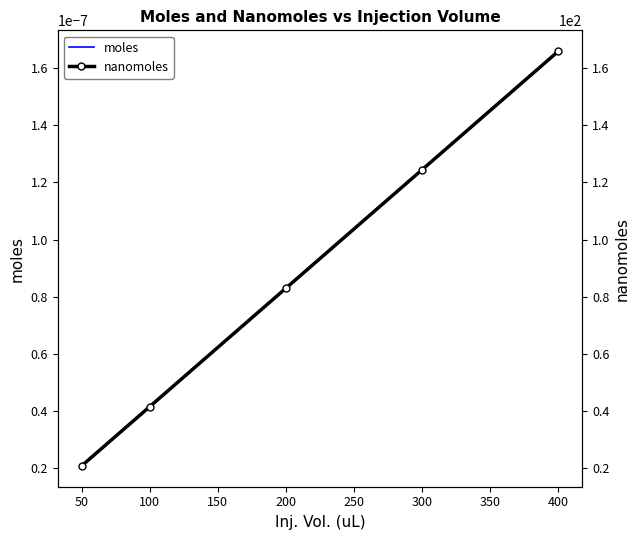

True or false: moles and nanomoles cross at least once.

False